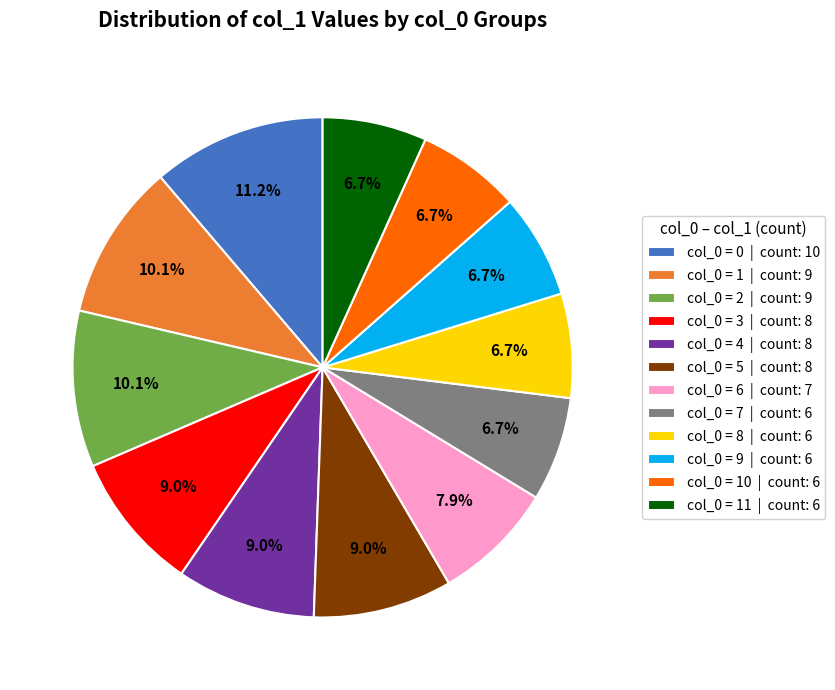

Combined, do col_0 = 7 | count: 6 and col_0 = 2 | count: 9 account for over 50%?

No